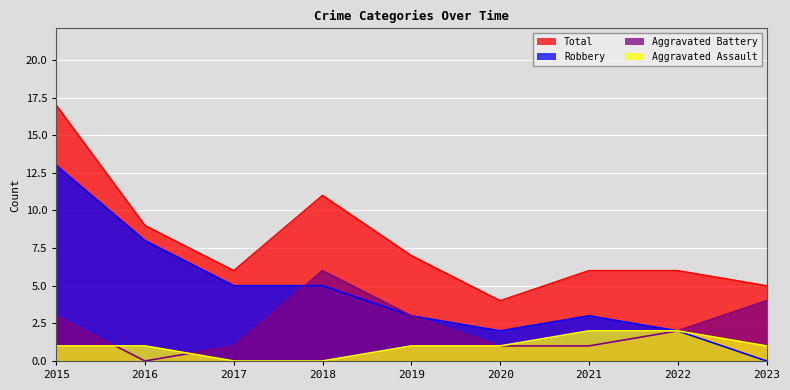

Reading right to left, what are all the values shown in this chart?

Aggravated Assault: 2023=1	2022=2	2021=2	2020=1	2019=1	2018=0	2017=0	2016=1	2015=1
Aggravated Battery: 2023=4	2022=2	2021=1	2020=1	2019=3	2018=6	2017=1	2016=0	2015=3
Robbery: 2023=0	2022=2	2021=3	2020=2	2019=3	2018=5	2017=5	2016=8	2015=13
Total: 2023=5	2022=6	2021=6	2020=4	2019=7	2018=11	2017=6	2016=9	2015=17